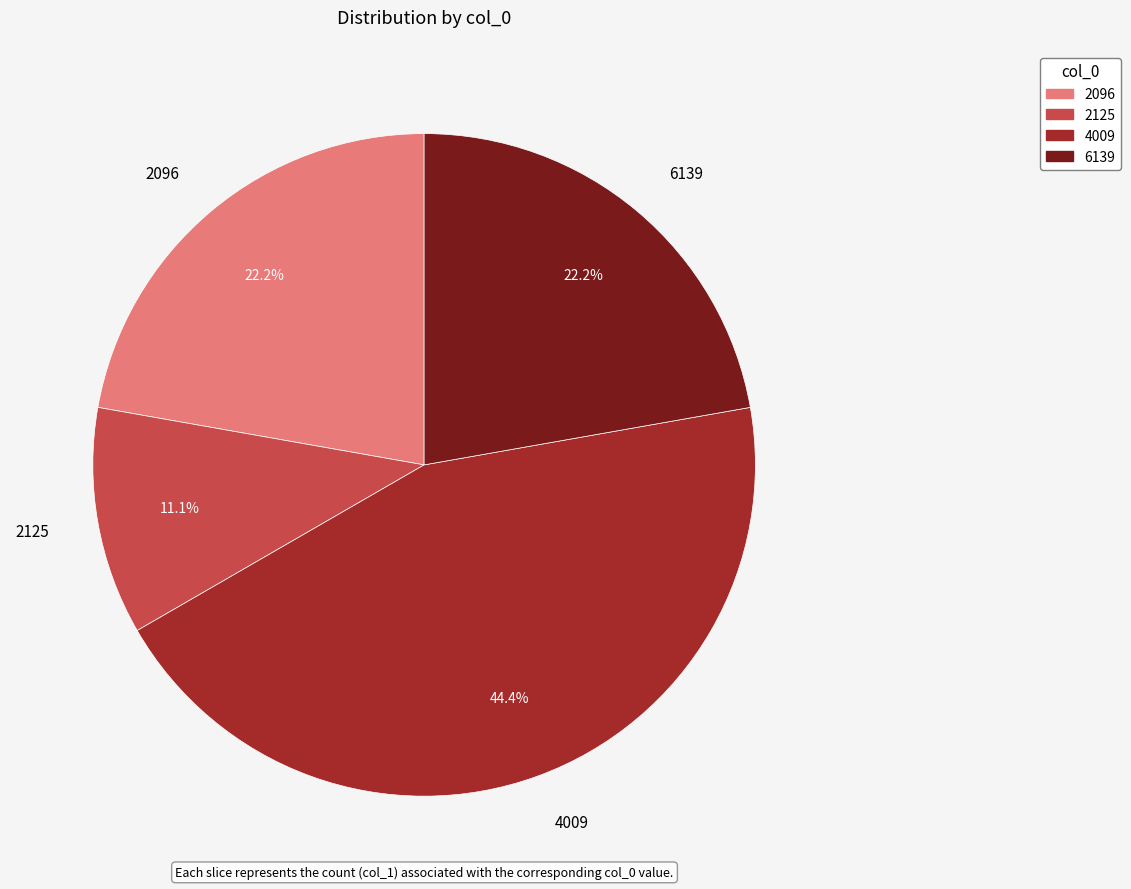

Between 2125 and 6139, which is larger?

6139